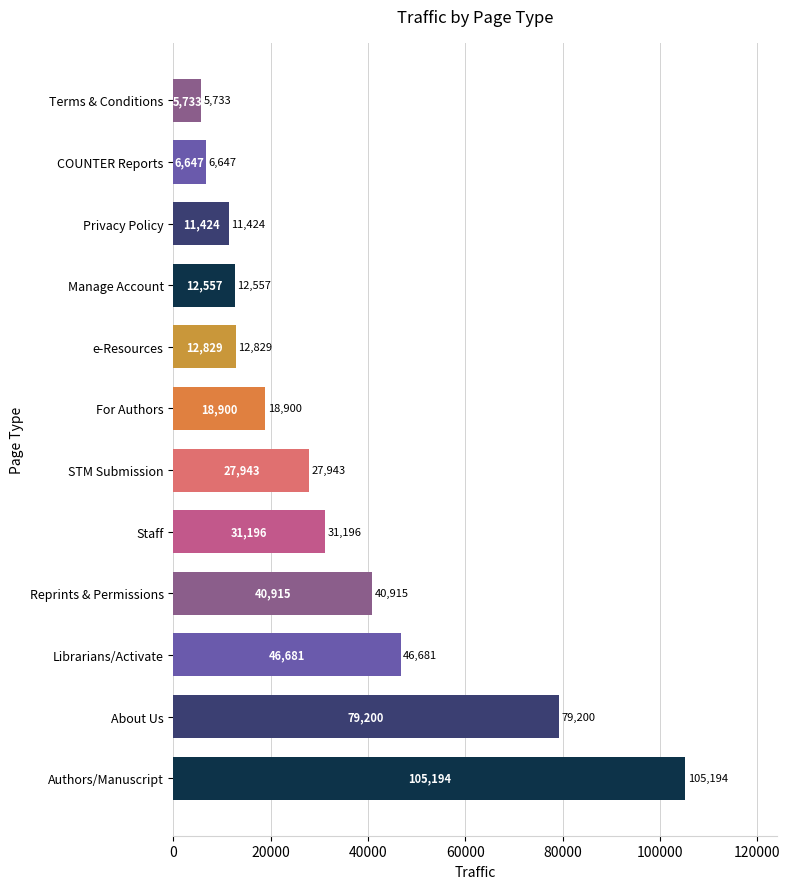

Reading bottom to top, transcribe all the data shown in this chart.

Authors/Manuscript=105194	About Us=79200	Librarians/Activate=46681	Reprints & Permissions=40915	Staff=31196	STM Submission=27943	For Authors=18900	e-Resources=12829	Manage Account=12557	Privacy Policy=11424	COUNTER Reports=6647	Terms & Conditions=5733